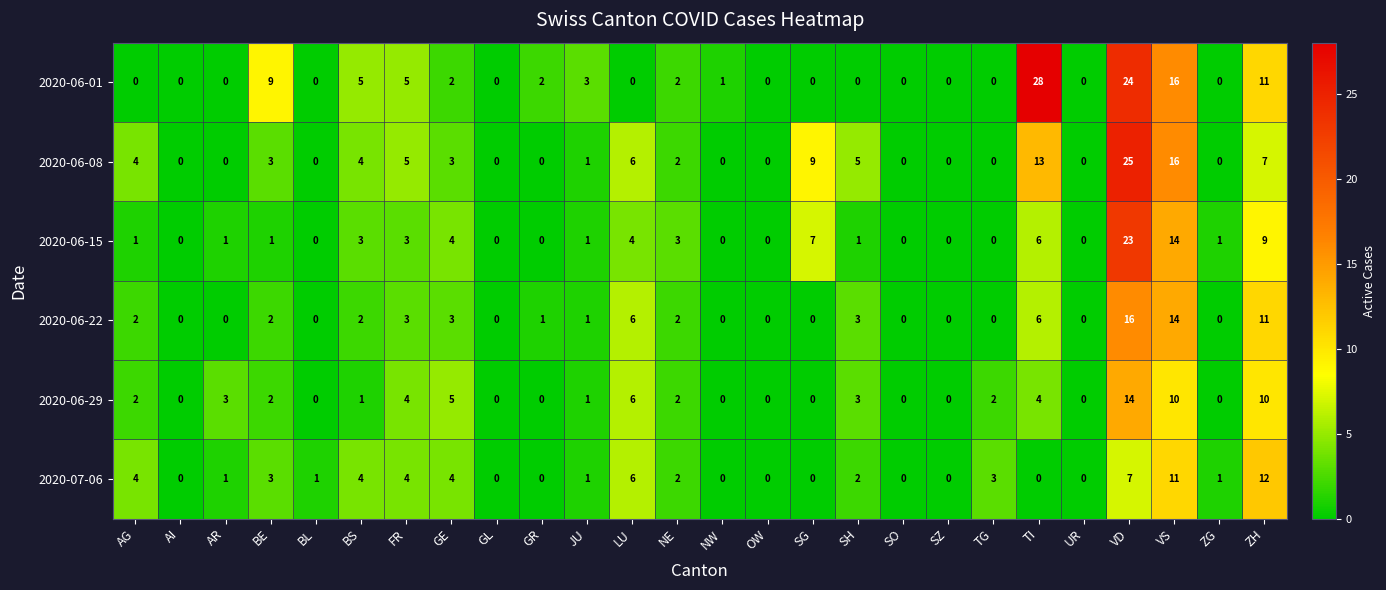

What is the total value across all series at ZH?

60